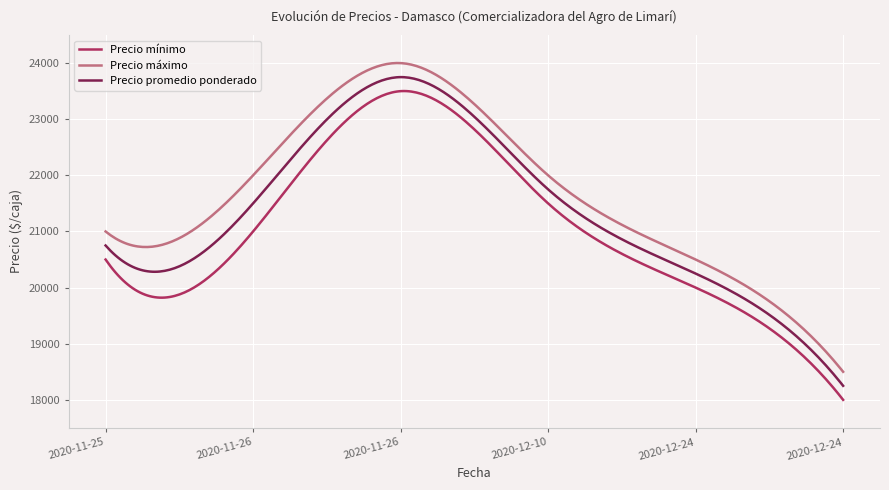

True or false: Precio mínimo and Precio máximo intersect in this chart.

False